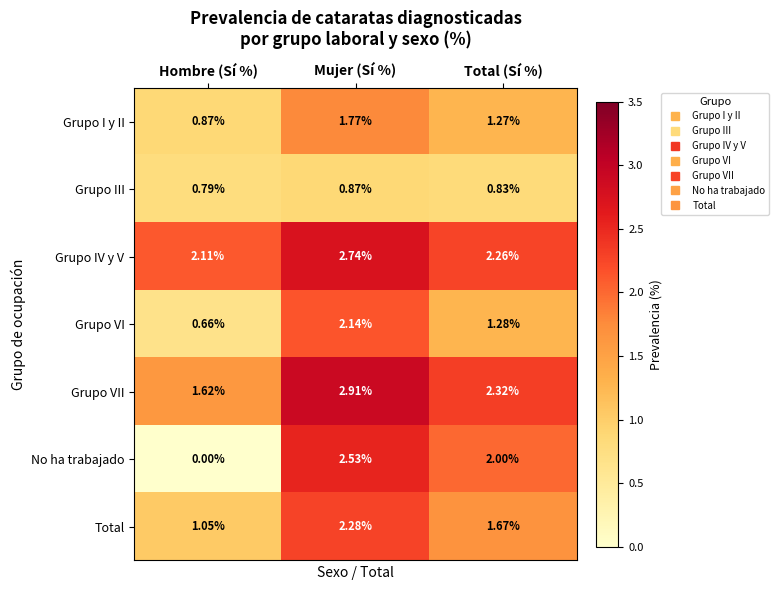

List the labels in order of Grupo VI value, smallest first.

Hombre (Sí %), Total (Sí %), Mujer (Sí %)